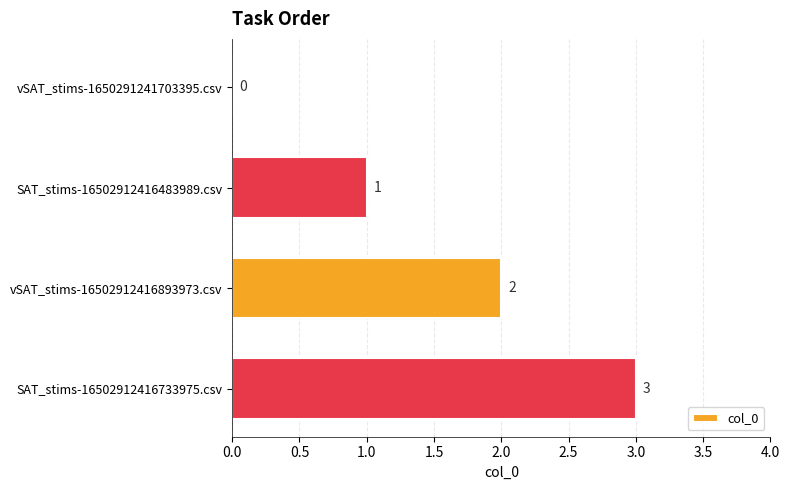

Are the bars grouped side by side (vs. stacked)?

No